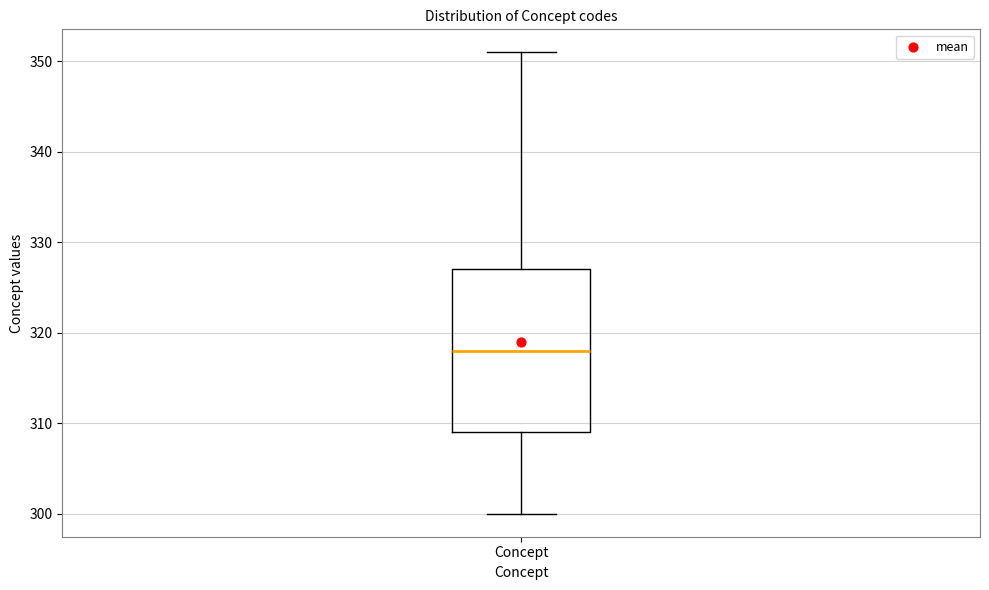

Transcribe this box plot: give where the median line is, the range the box spans, and where the two whiskers end, as read against the y-axis. The values are not printed on the chart, so give them approximately, as read against the axis.

median 318, box 309 to 327, whiskers 300 to 351